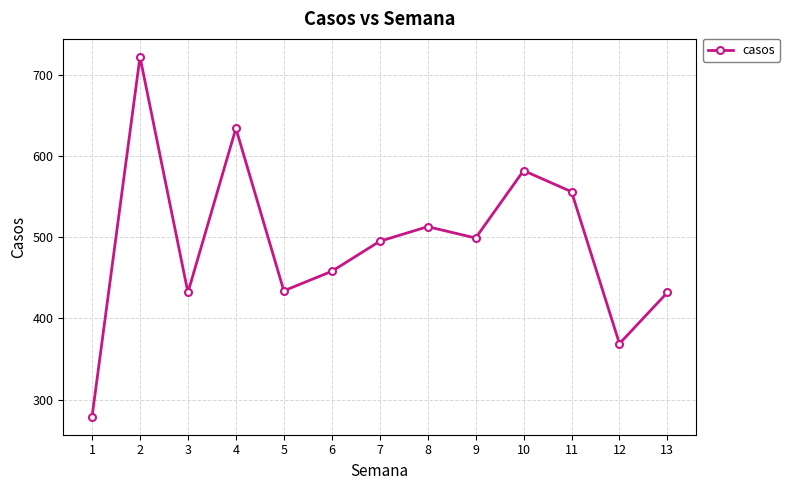

What is the value of the 3rd point from the left?

432